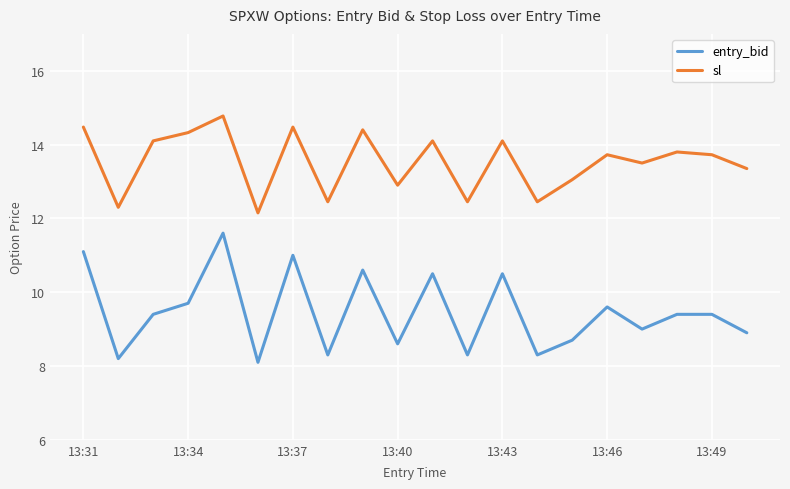

List the series in order of their peak value, lowest first.

entry_bid, sl